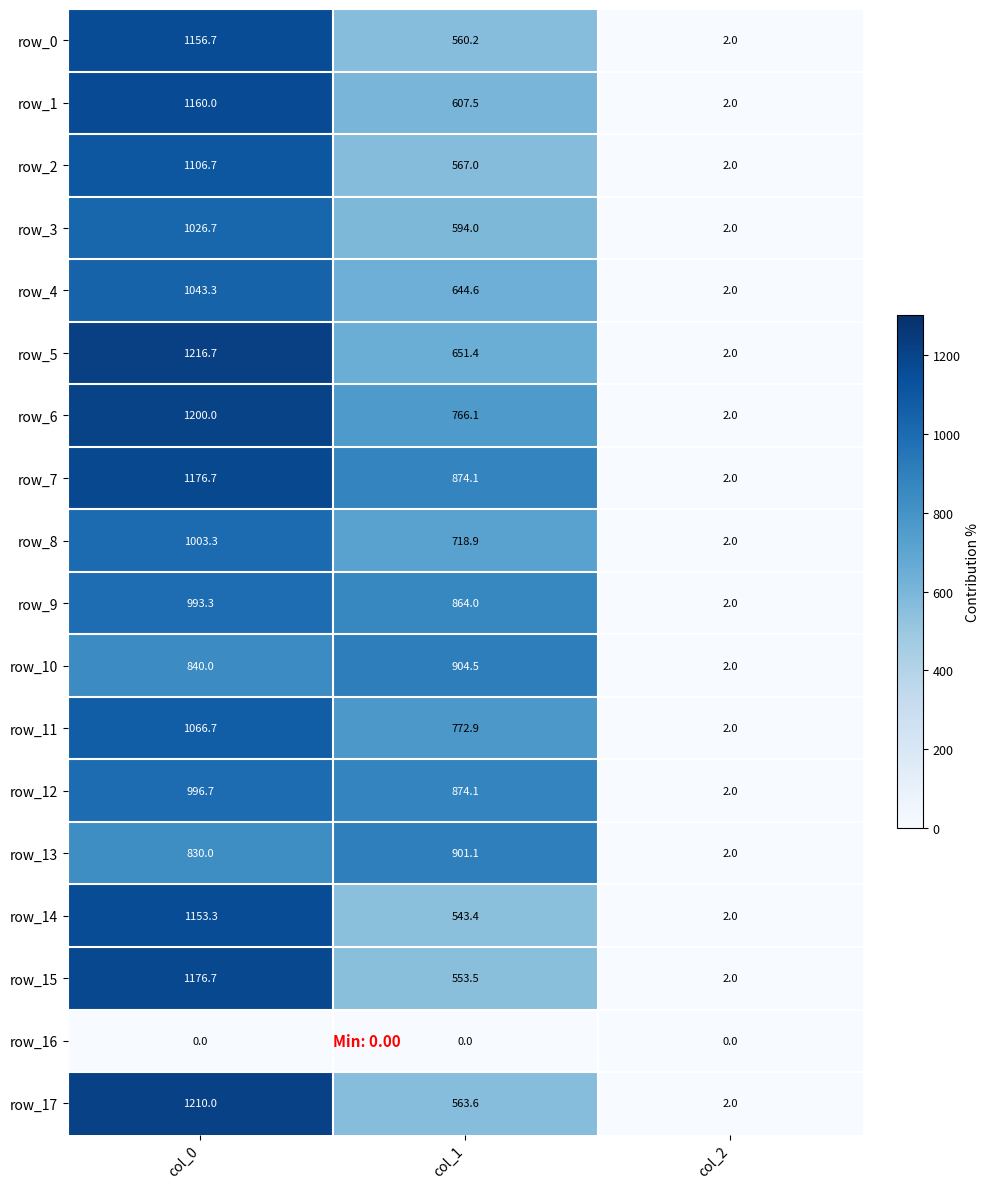

Count the row_6 values in the range 2 to 1200.

3